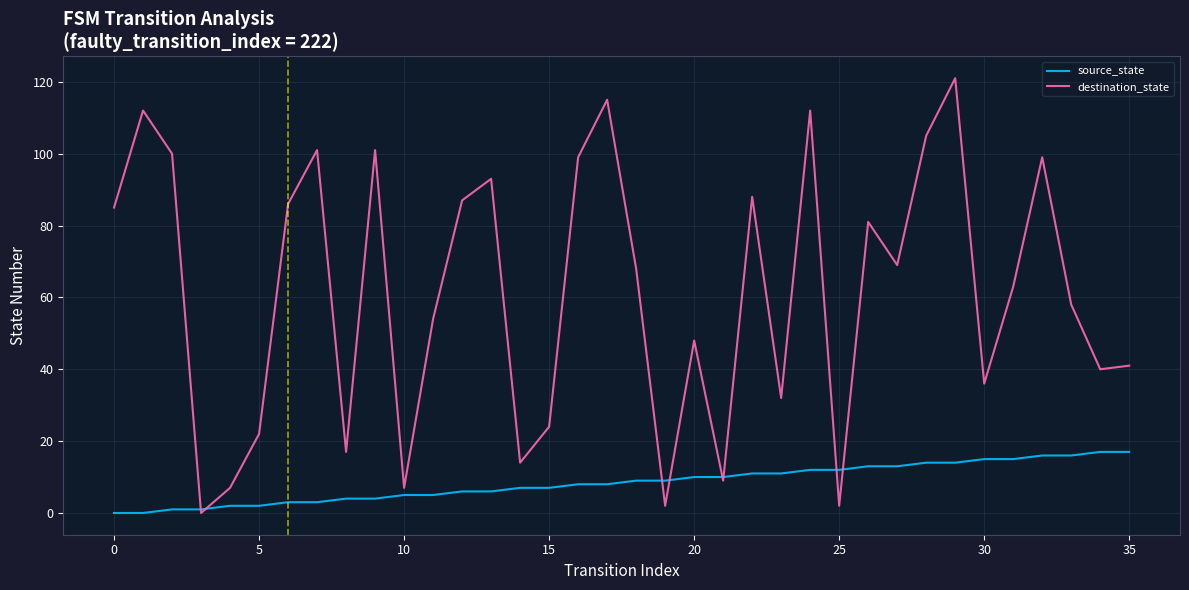

What is the maximum value for source_state?

17